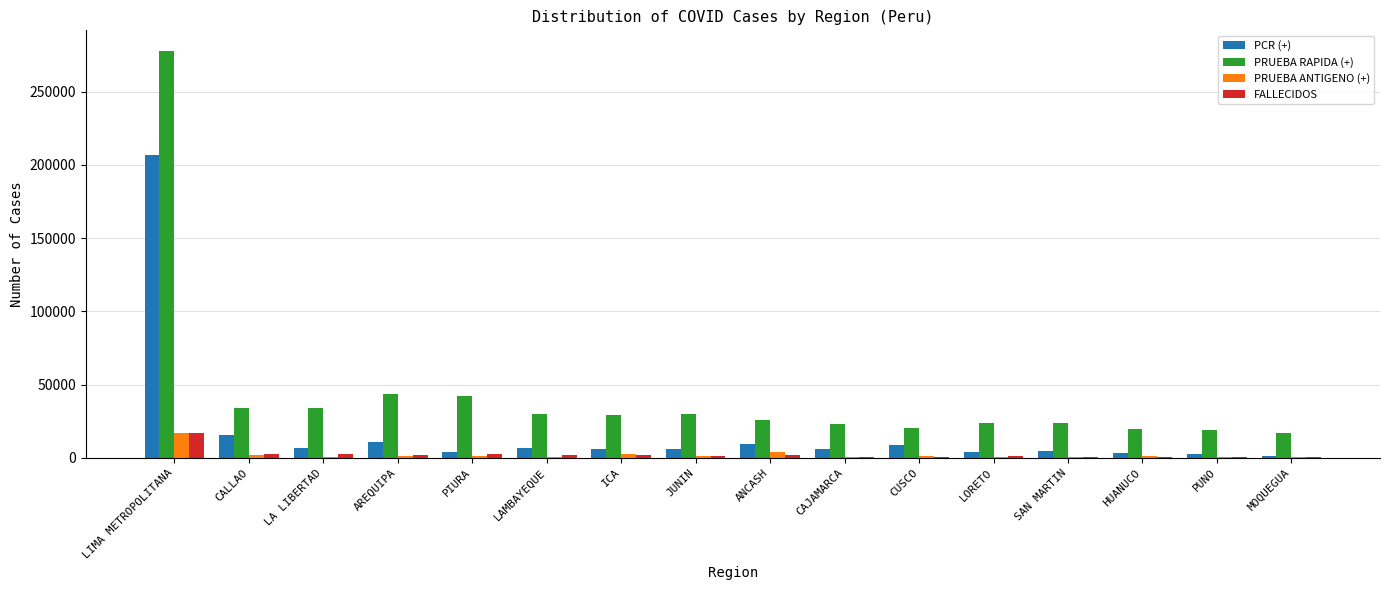

Which series has the largest total across all categories?

PRUEBA RAPIDA (+)